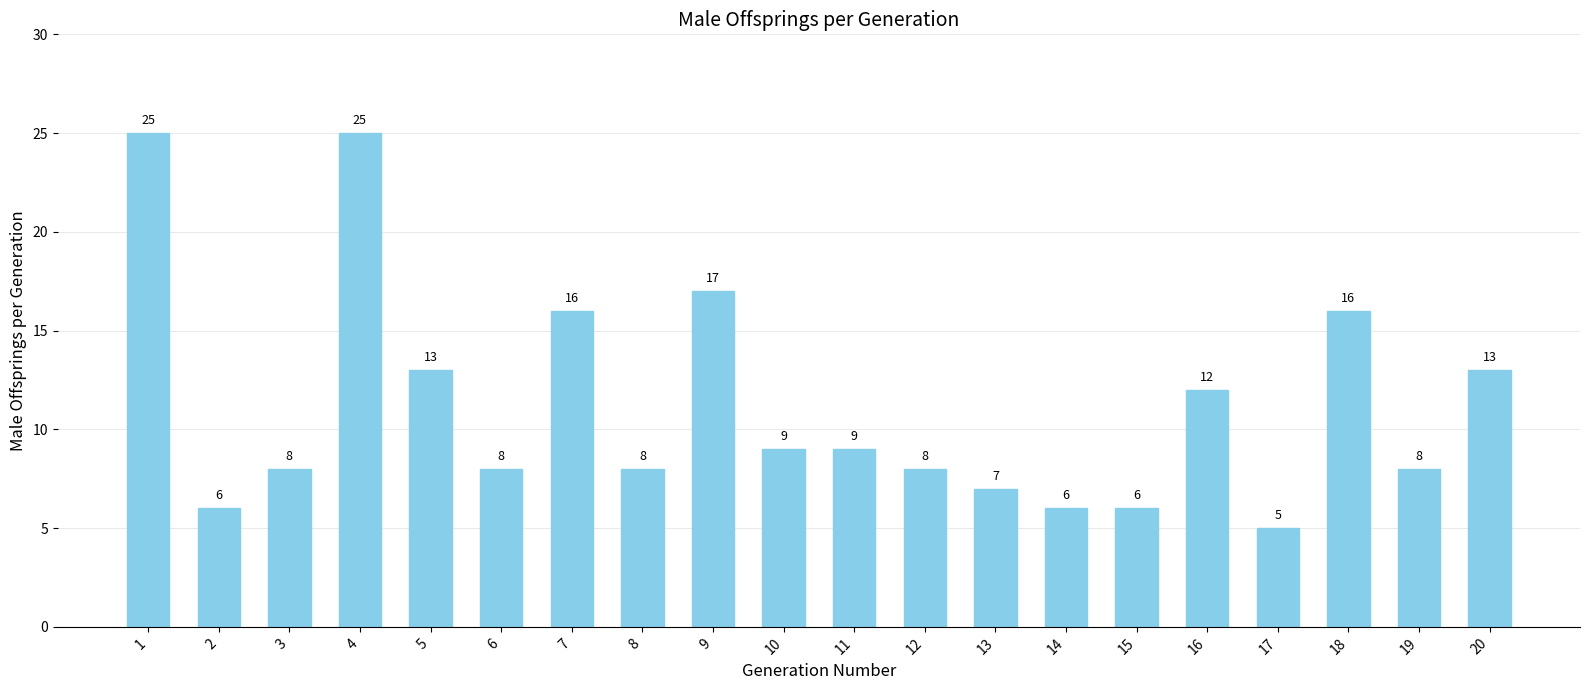

What is the value of the 18th bar from the left?

16